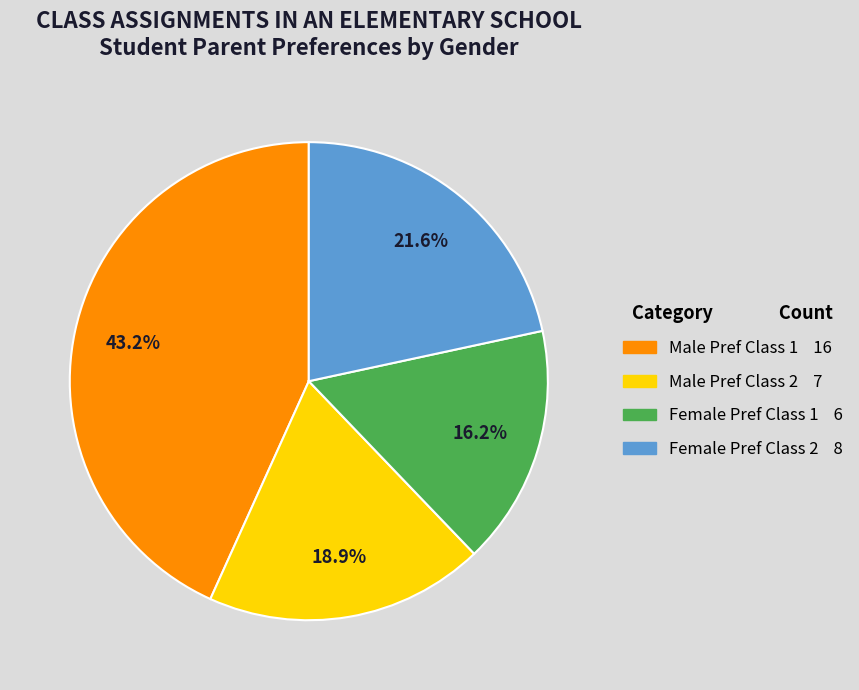

To the nearest percent, what is the difference between the largest and smallest slice percentages?

27%